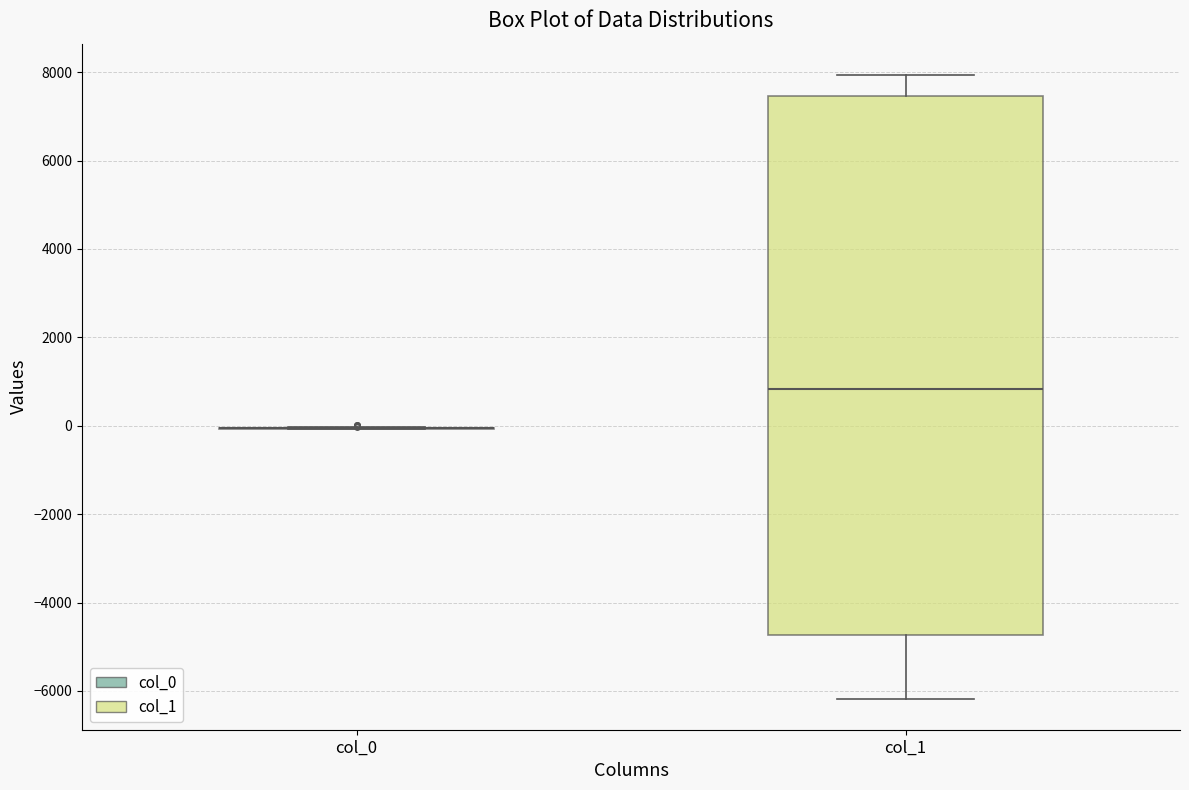

Reading left to right, read every box against the y-axis: the position of its median line, the range the box covers, and the ends of its whiskers. The values are not printed on the chart, so give them approximately, as read against the axis.

col_0: box collapsed to a line at 0, whiskers 0 to 0
col_1: median 800, box -4800 to 7400, whiskers -6200 to 8000